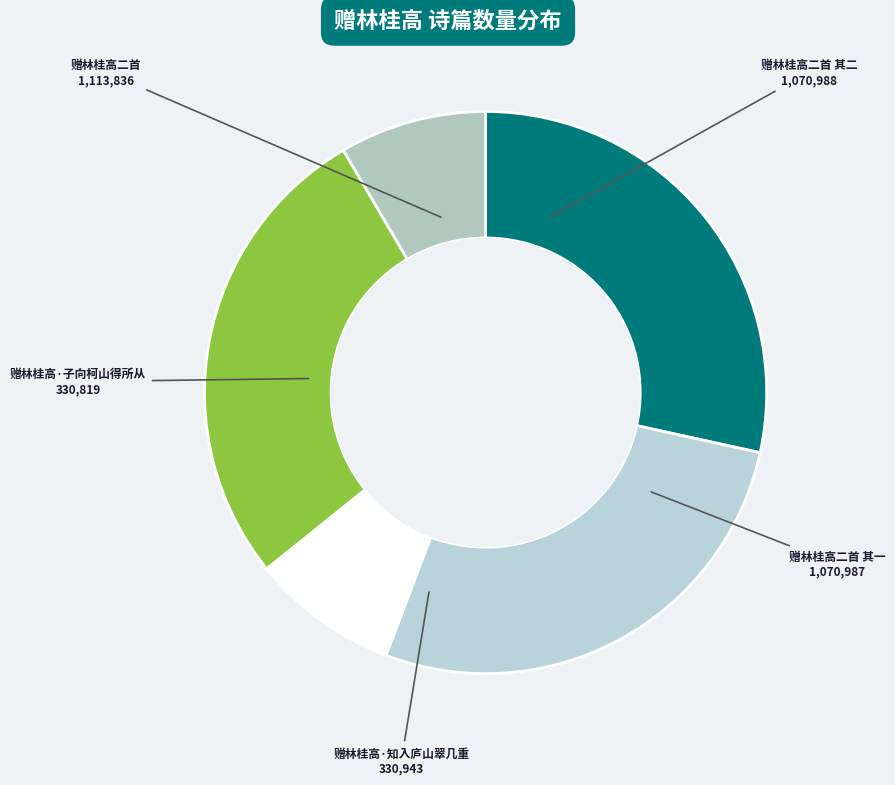

The 赠林桂高二首 其二 slice represents 27% of the pie. True or false?

True